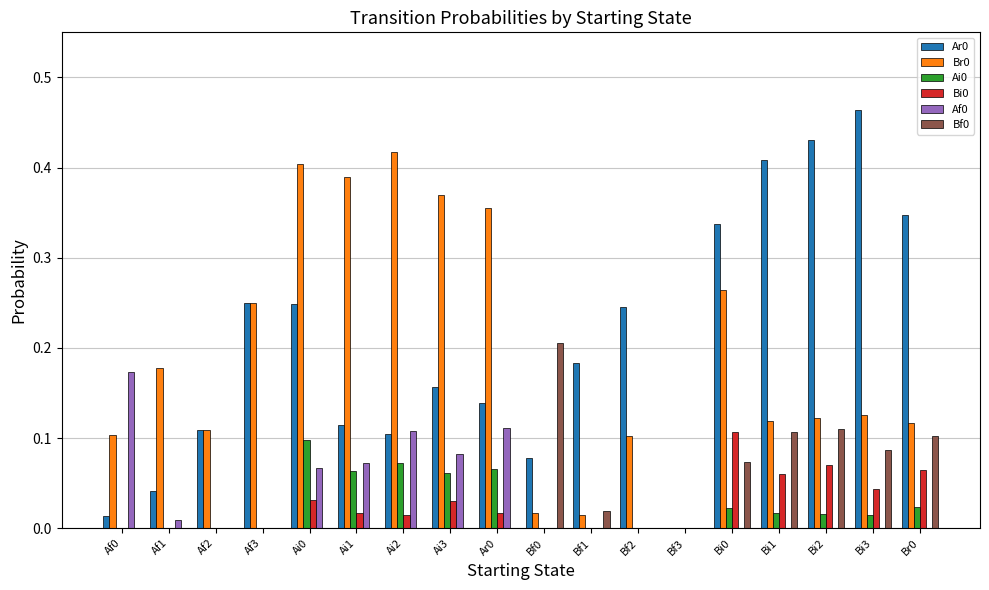

True or false: Bi0 has a value of 0.1 at Bi0.

True